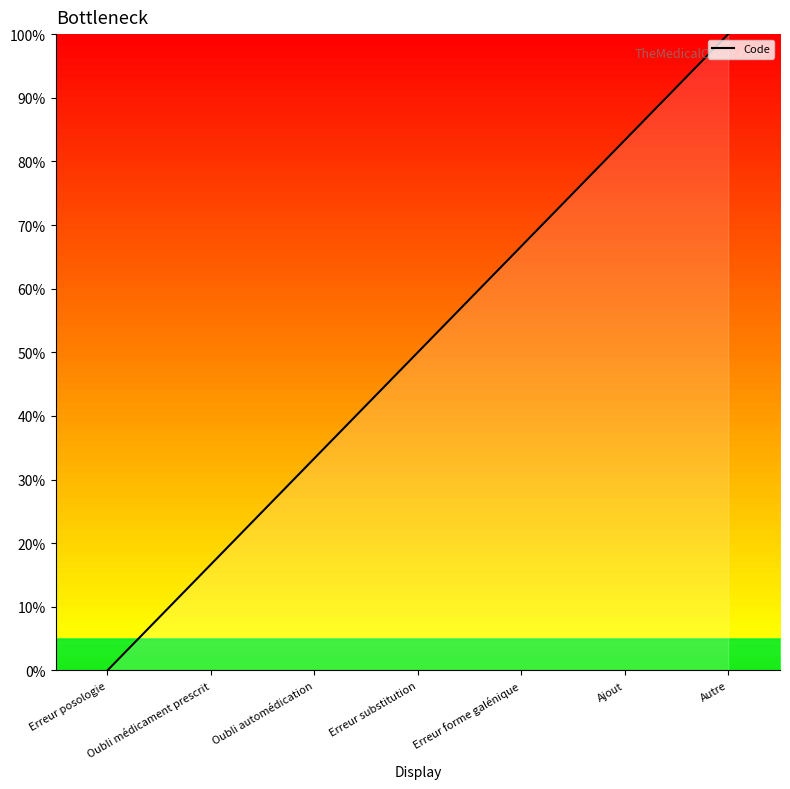

What is the greatest value displayed?

100.0